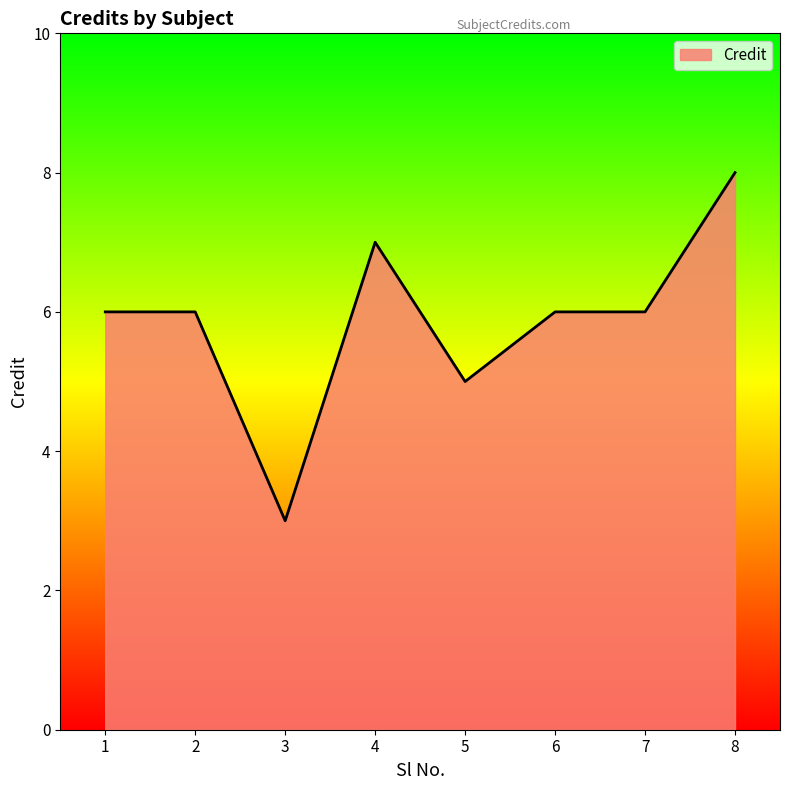

How many lines are shown in the chart?

1